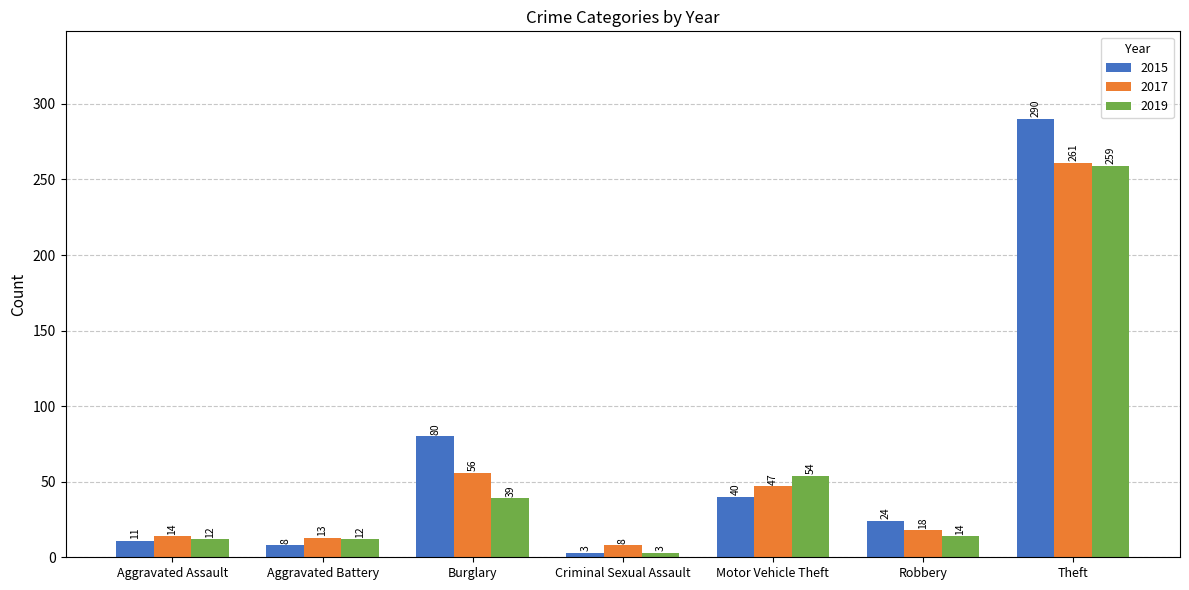

What is the difference between the 2019 values at Aggravated Battery and Criminal Sexual Assault?

9